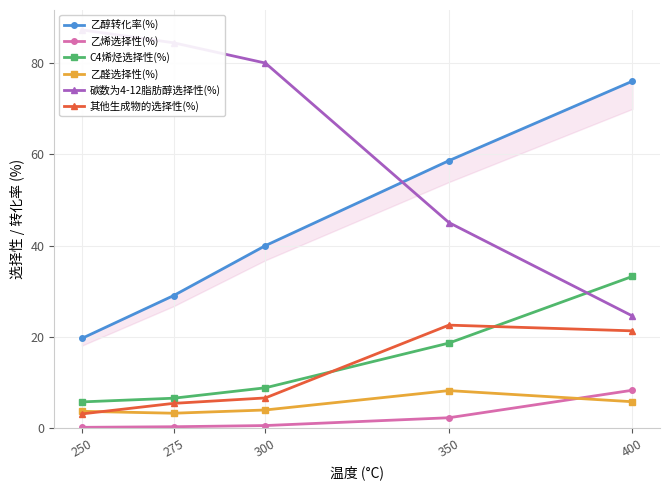

The value of C4烯烃选择性(%) at 300 is 4.6. True or false?

False